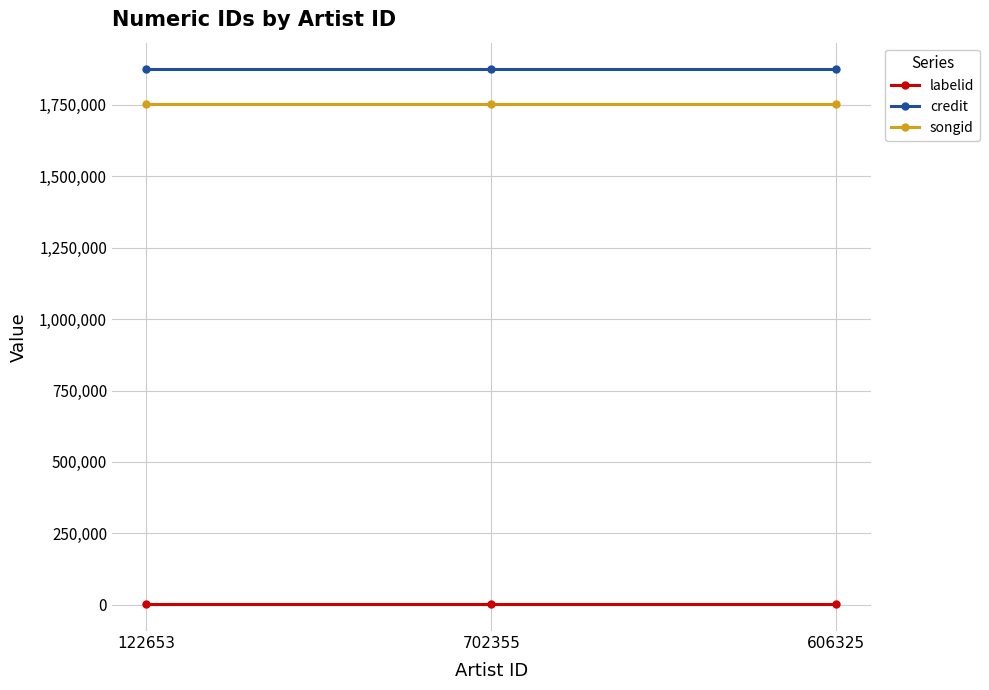

What are all the series names shown in the legend?

labelid, credit, songid